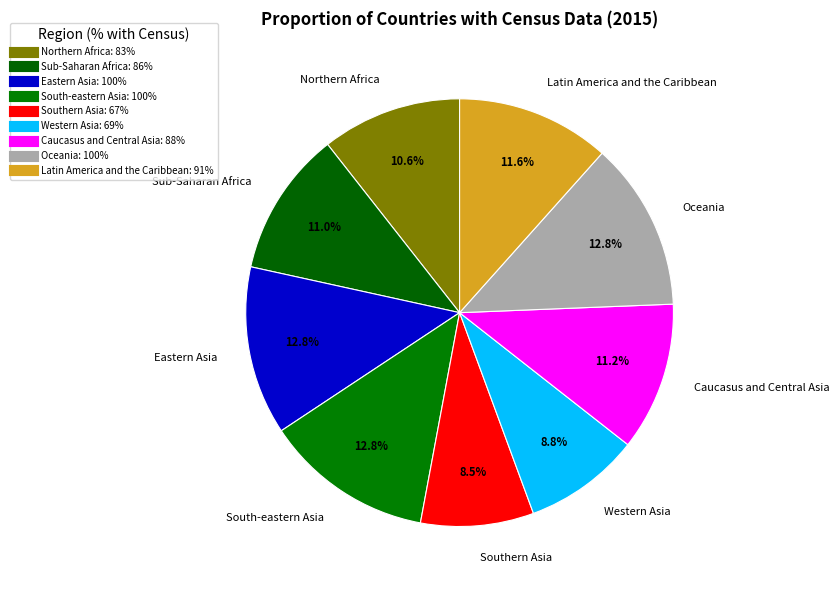

What is the ratio of the value at Sub-Saharan Africa to the value at Caucasus and Central Asia?

1.0